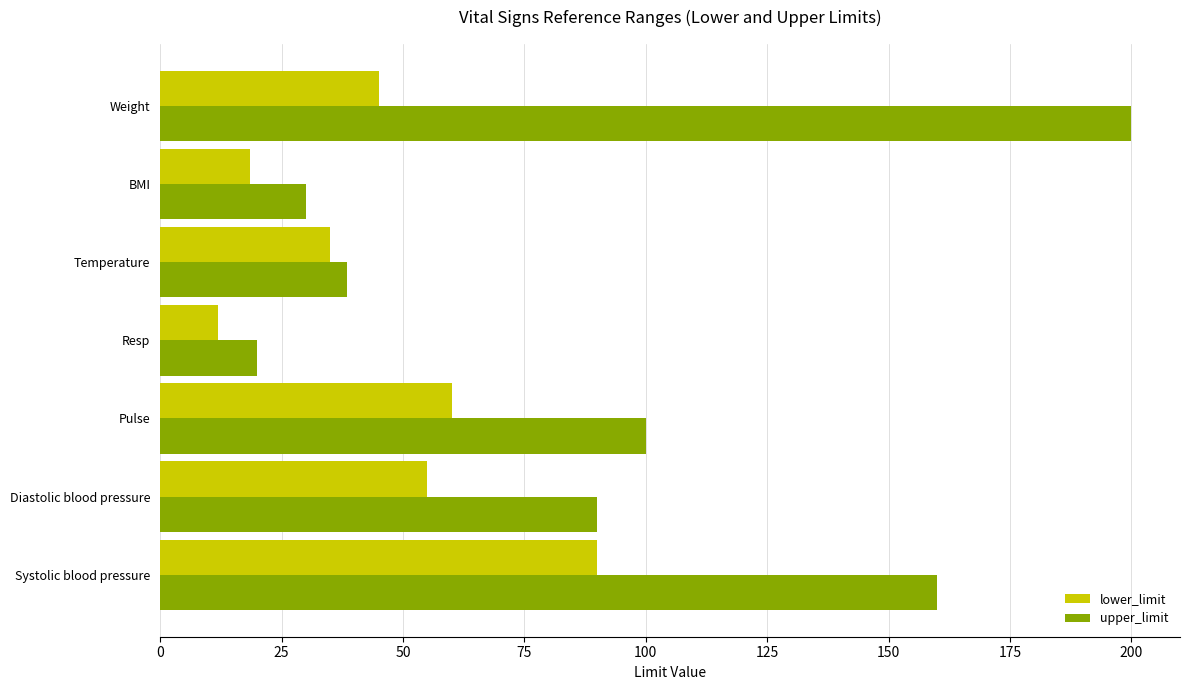

Which series has the largest range (max minus min)?

upper_limit